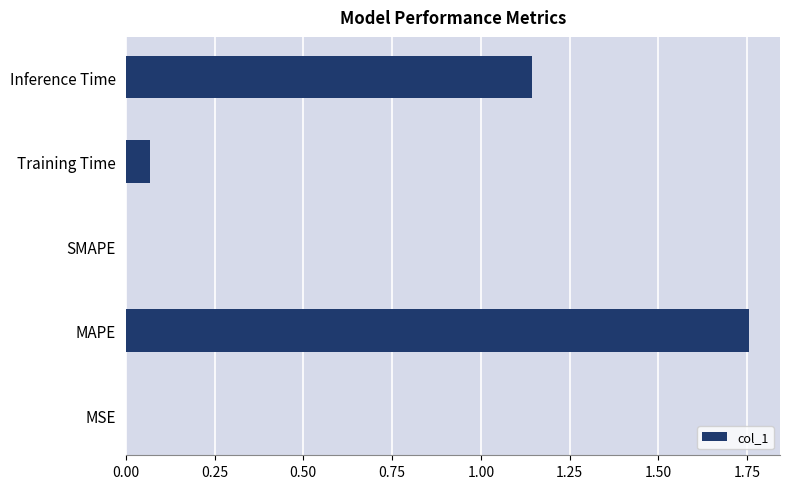

How many categories are shown in the chart?

5